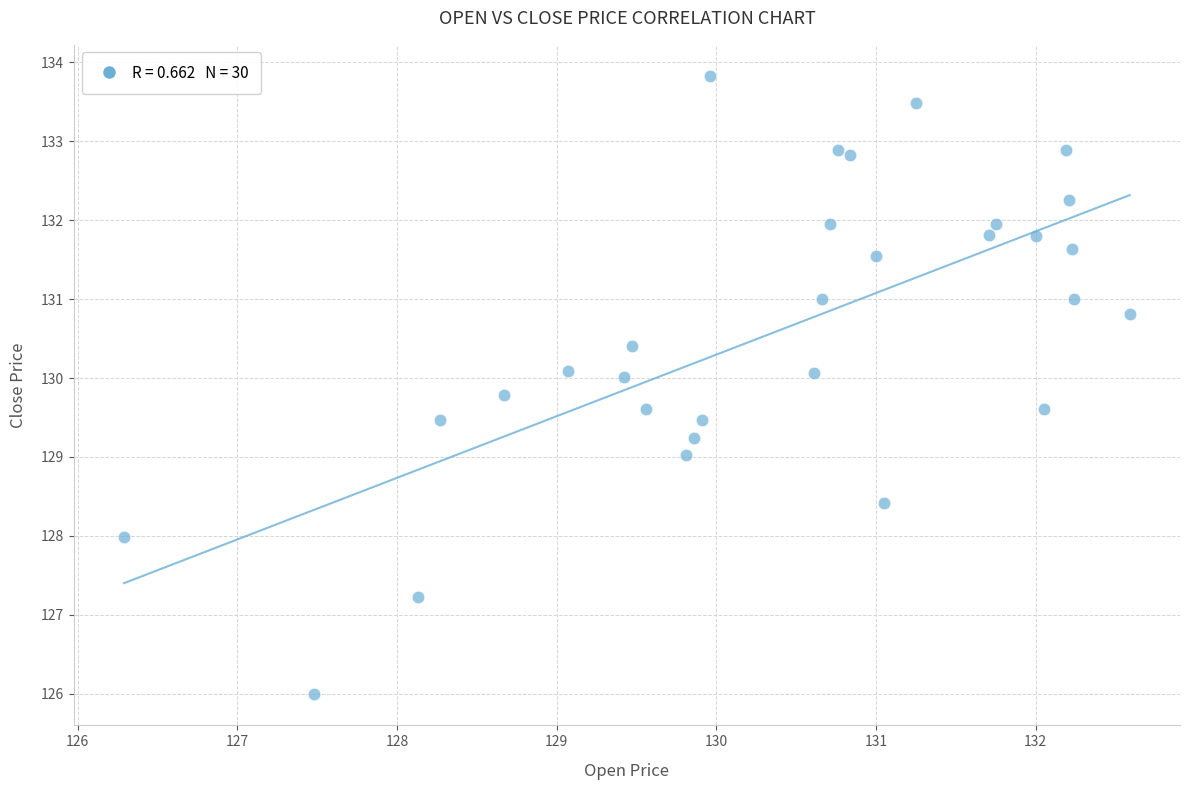

What is the range of X values (max minus min)?

6.3